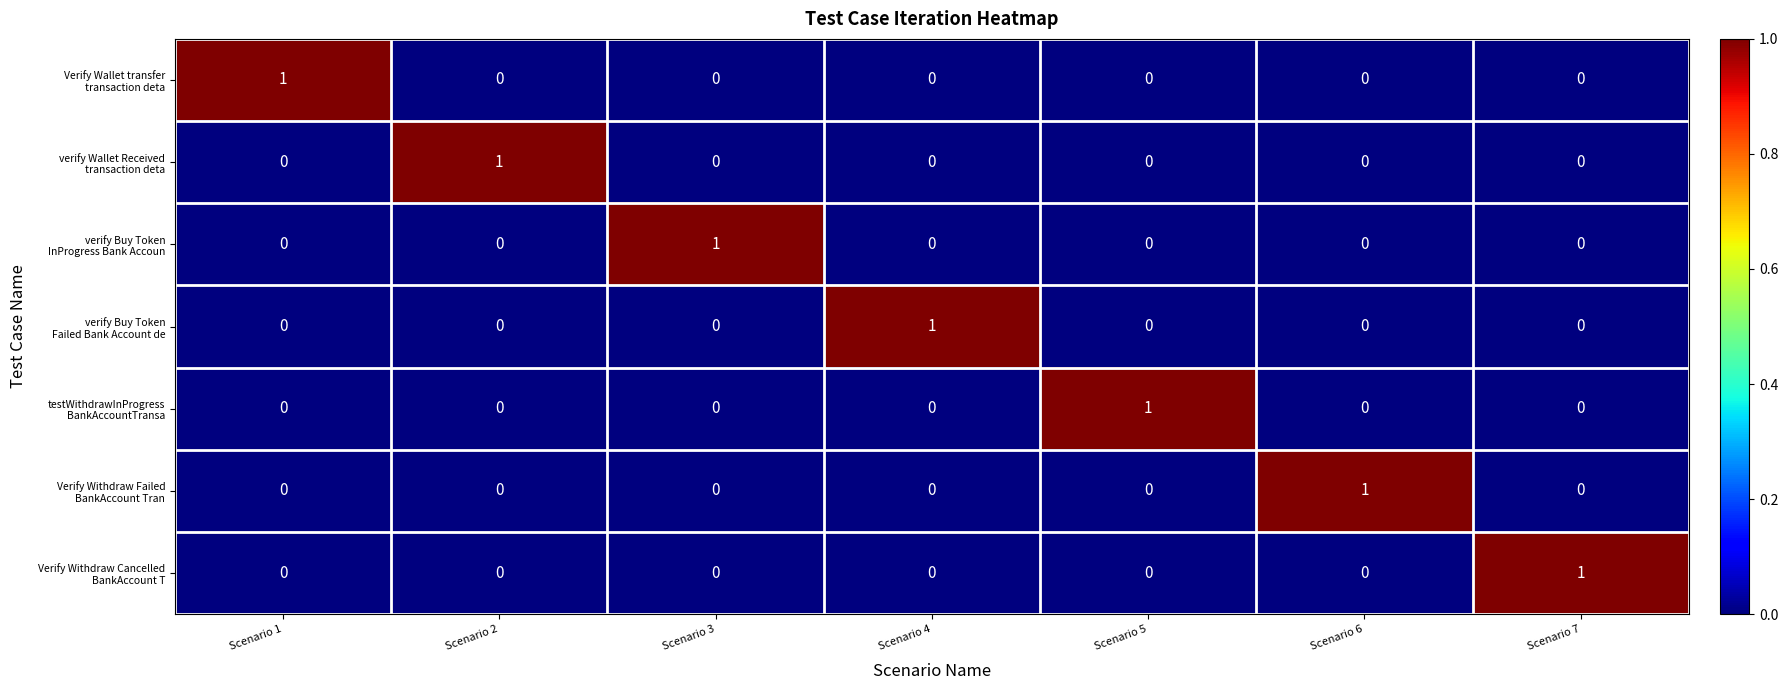

At how many categories does at least one series exceed 0?

7